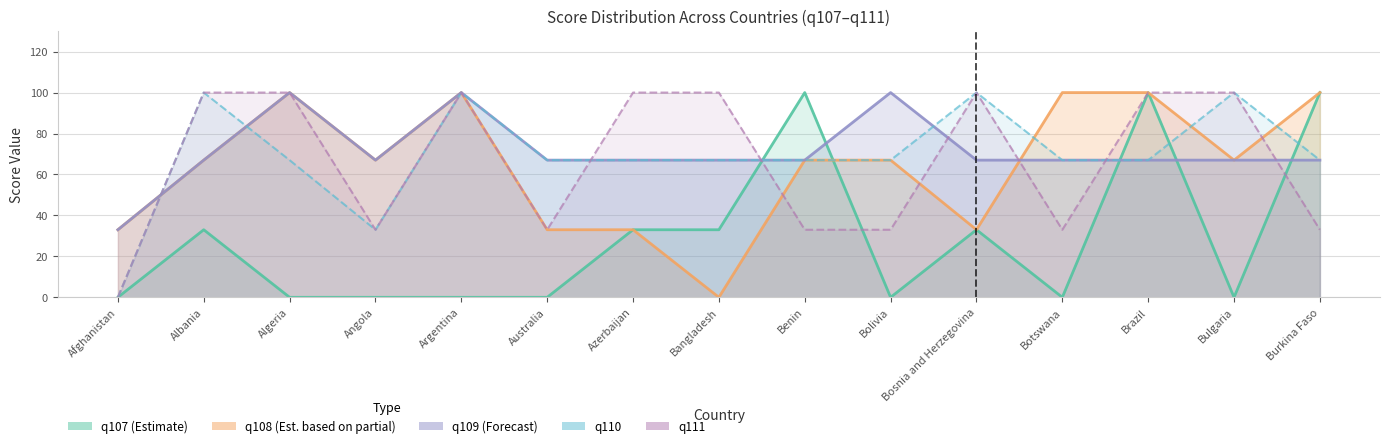

How many lines are shown in the chart?

5